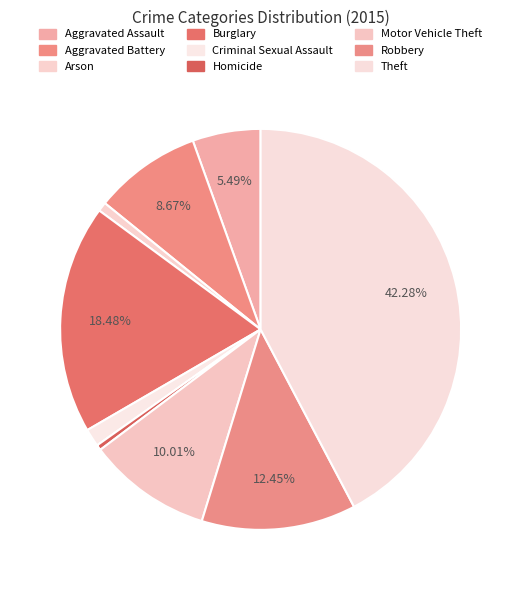

True or false: Robbery accounts for 12% of the total.

True